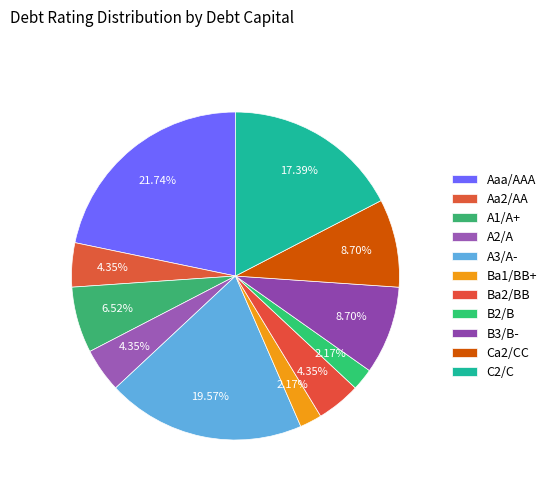

What is the largest slice in the pie chart?

Aaa/AAA